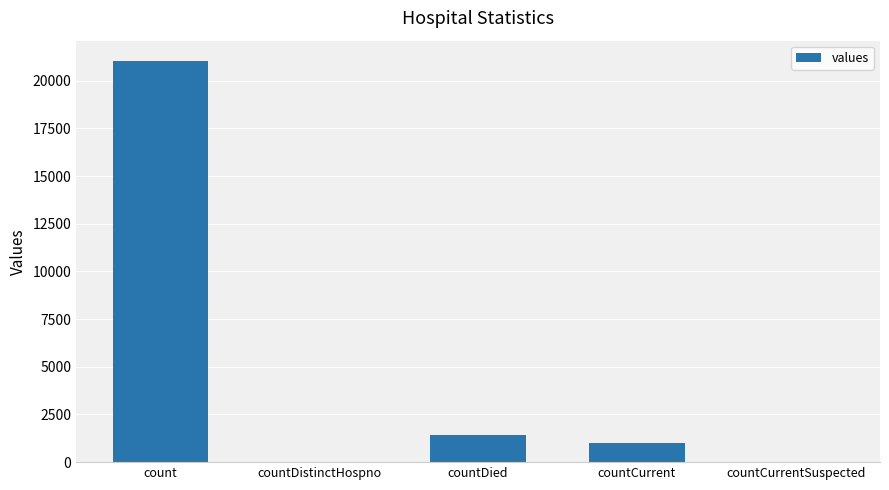

How many data points does each series have?

5